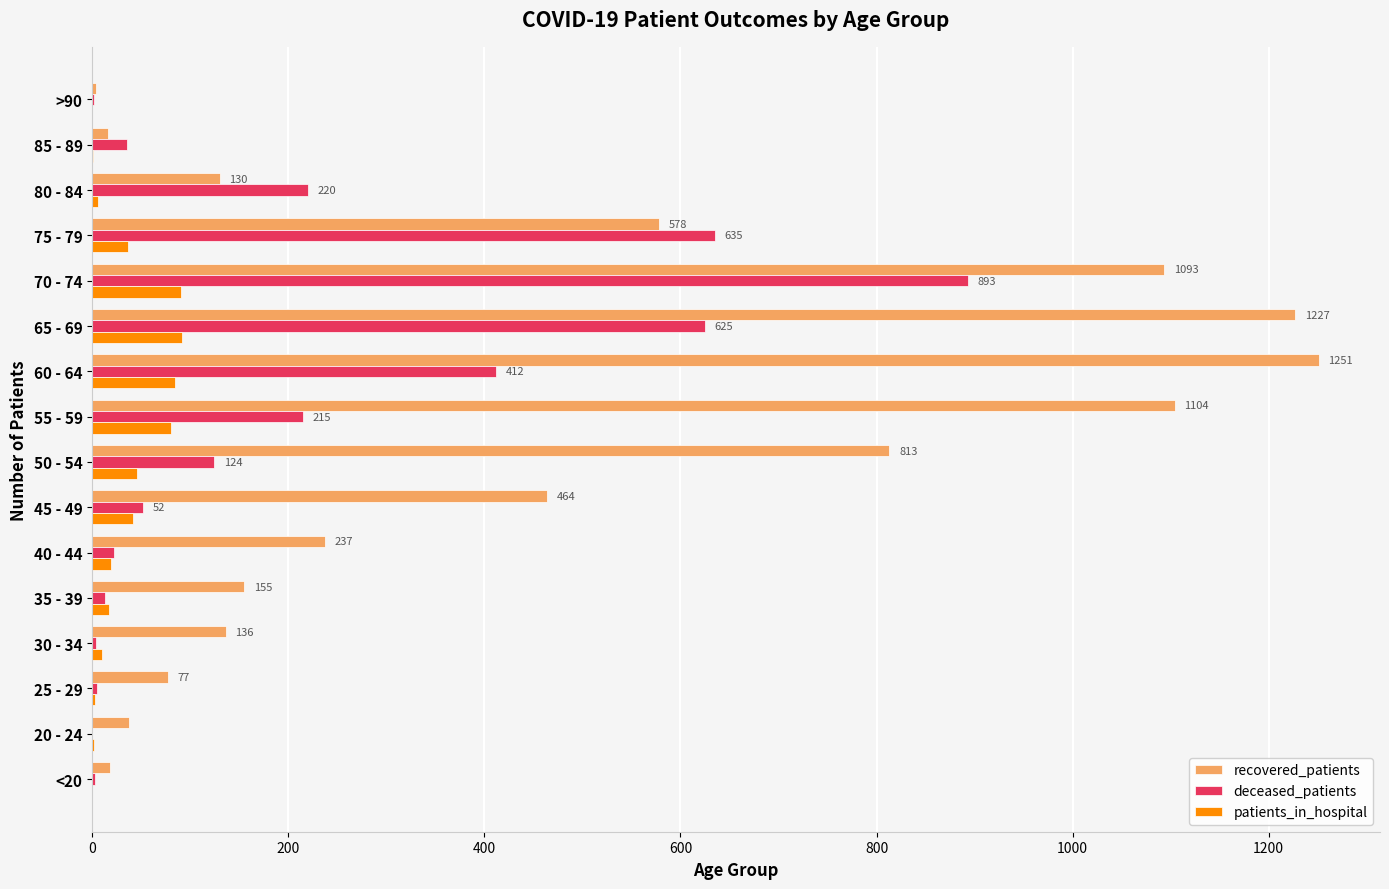

What is the sum of all deceased_patients values?

3260